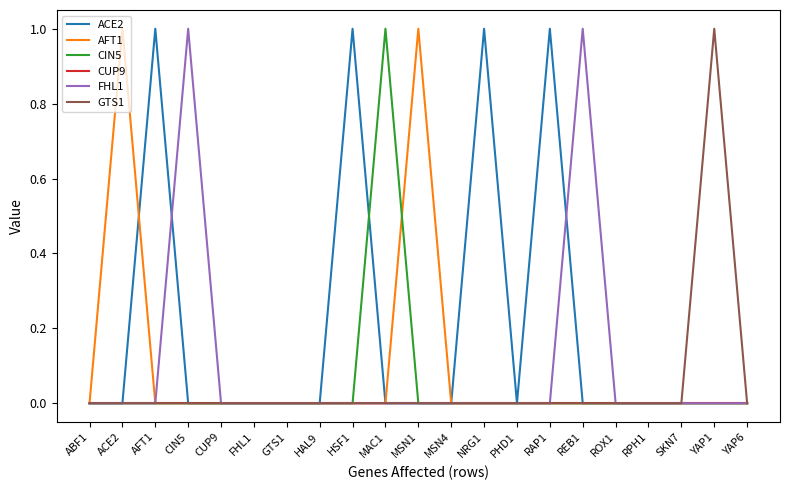

Which series has the largest total across all categories?

ACE2